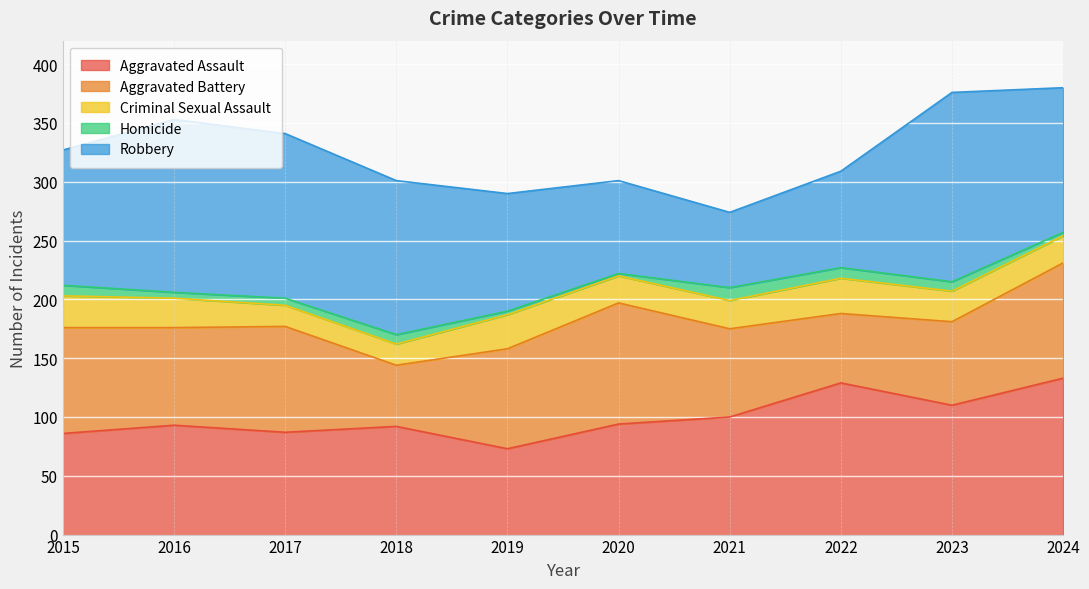

At which label does Homicide first exceed 8?

2015